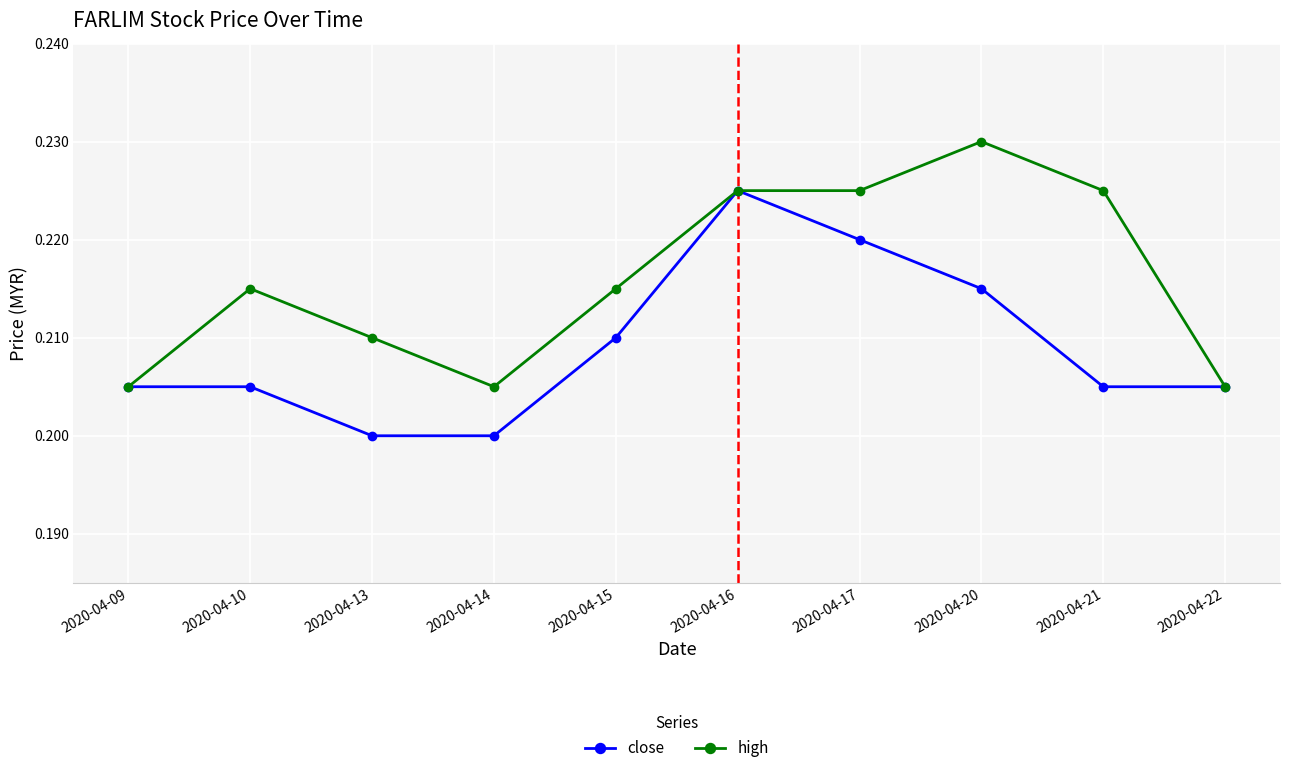

How many lines are shown in the chart?

2